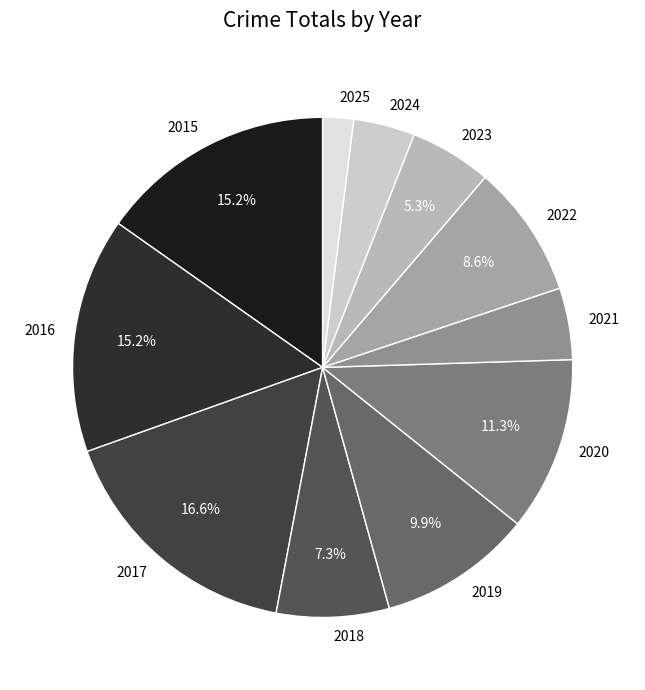

How many slices are in this pie chart?

11